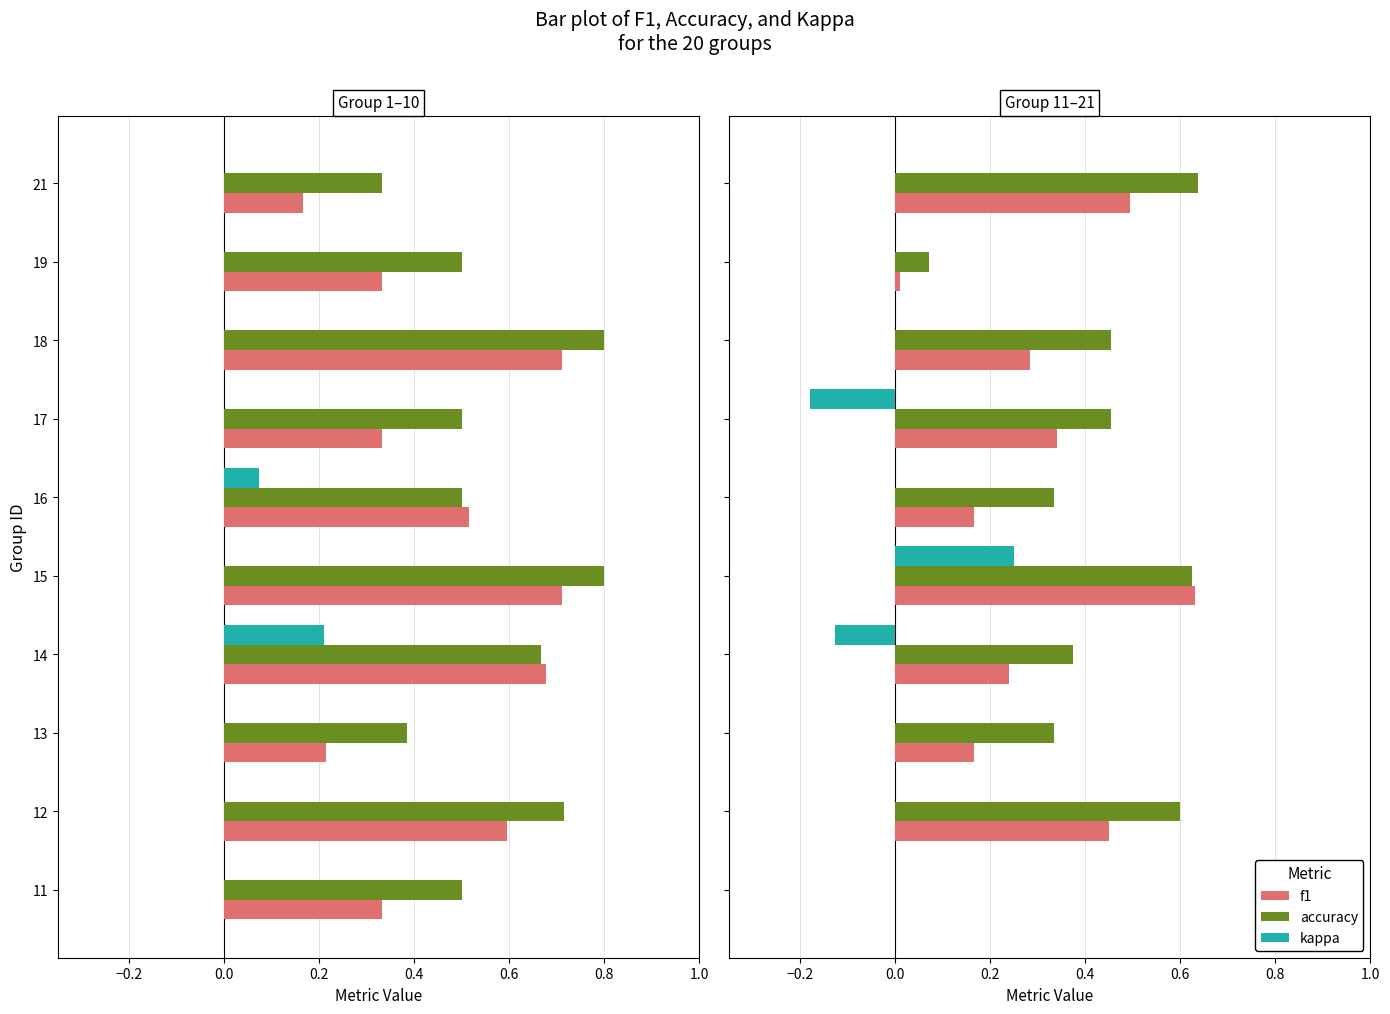

Which series has the largest range (max minus min)?

accuracy